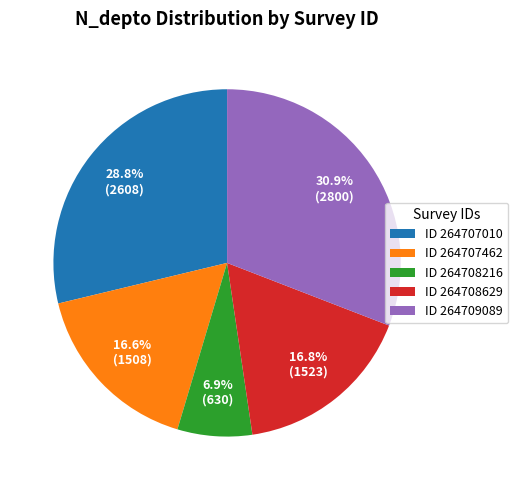

Between ID 264708629 and ID 264709089, which is larger?

ID 264709089